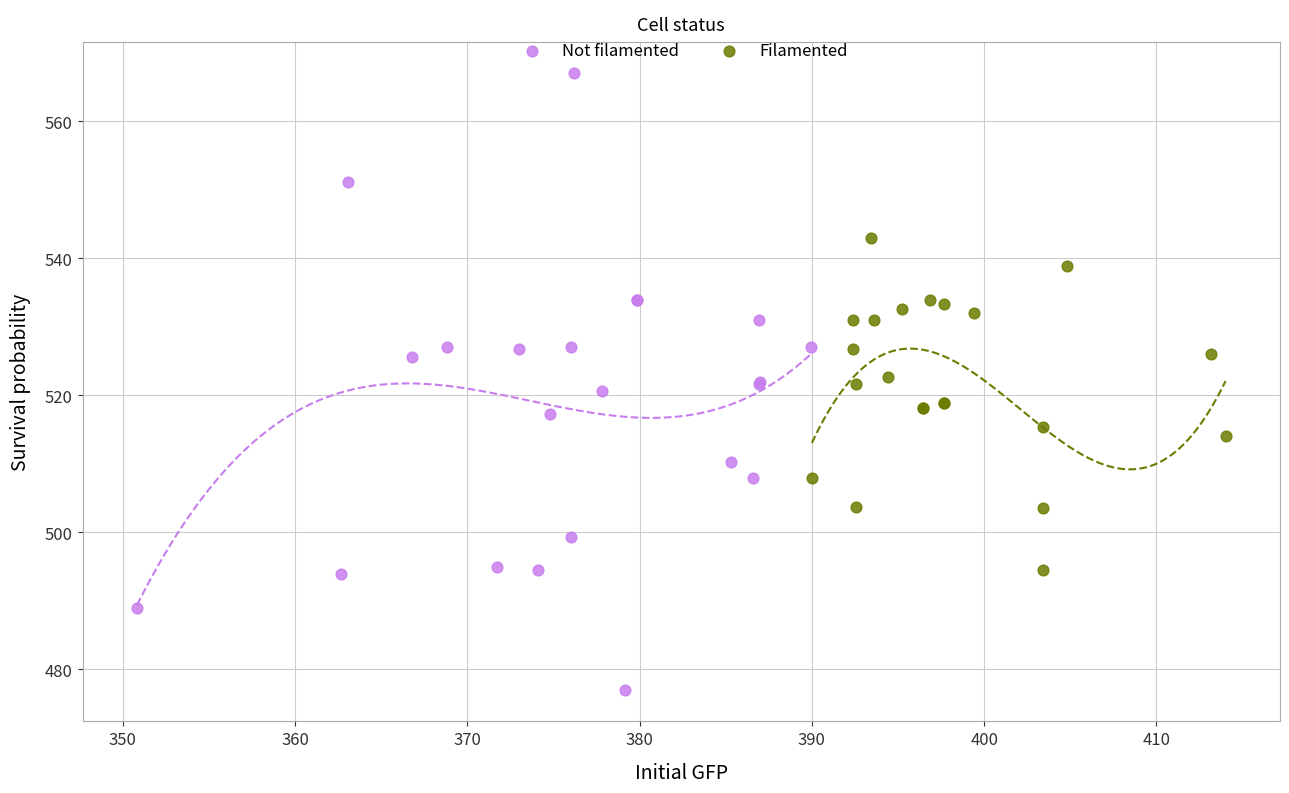

Which series contains the highest Y value?

Not filamented